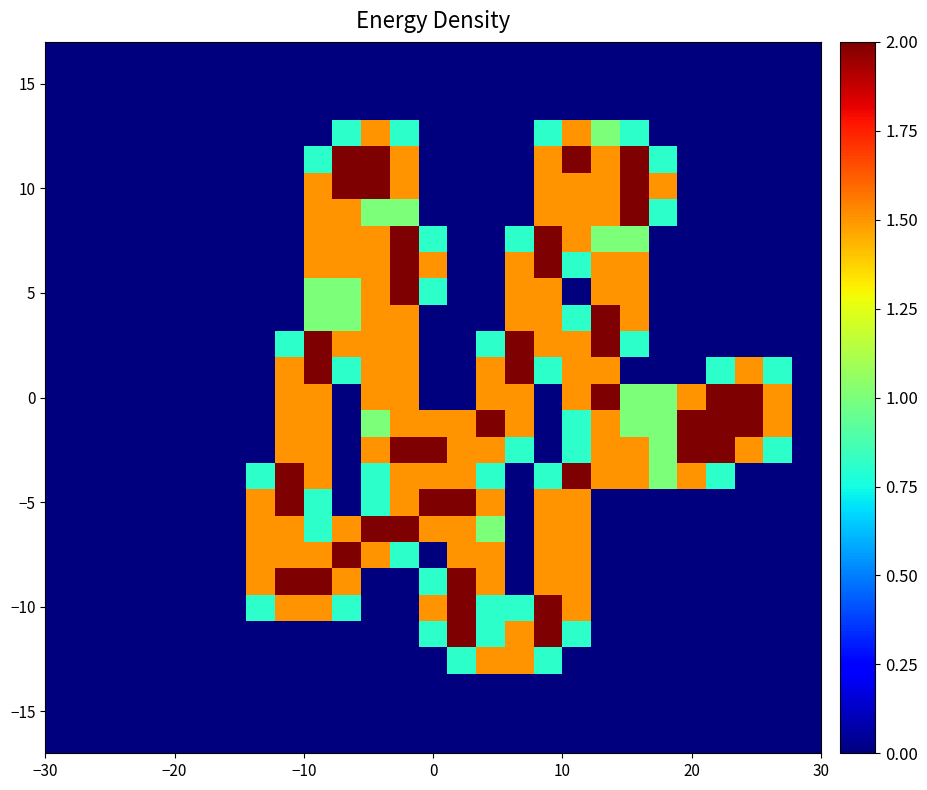

At how many categories does at least one series exceed 0?

19